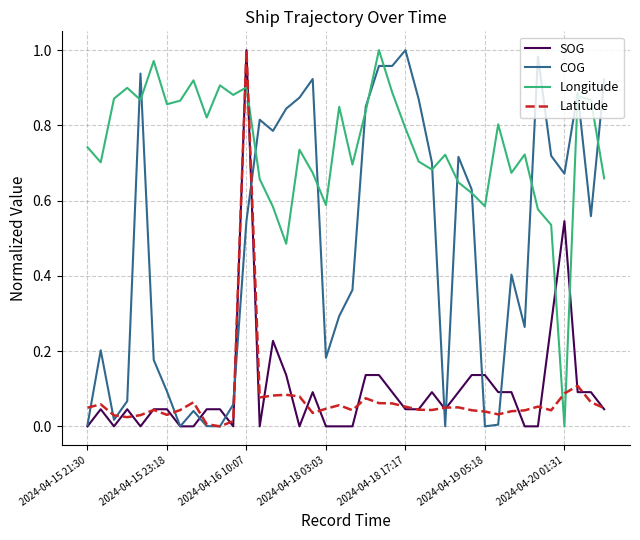

Which series has the largest total across all categories?

Longitude